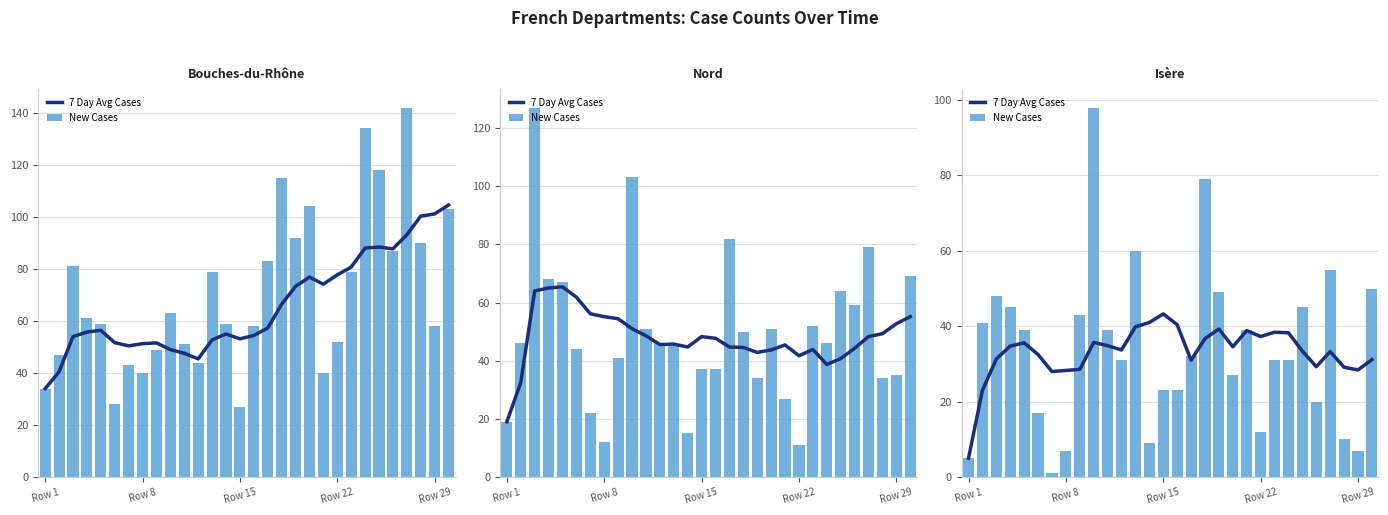

What is the sum of all New Cases values?

1016.0